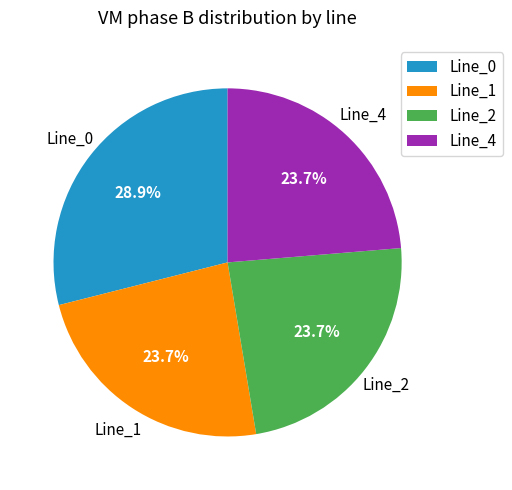

True or false: Line_2 accounts for 12% of the total.

False